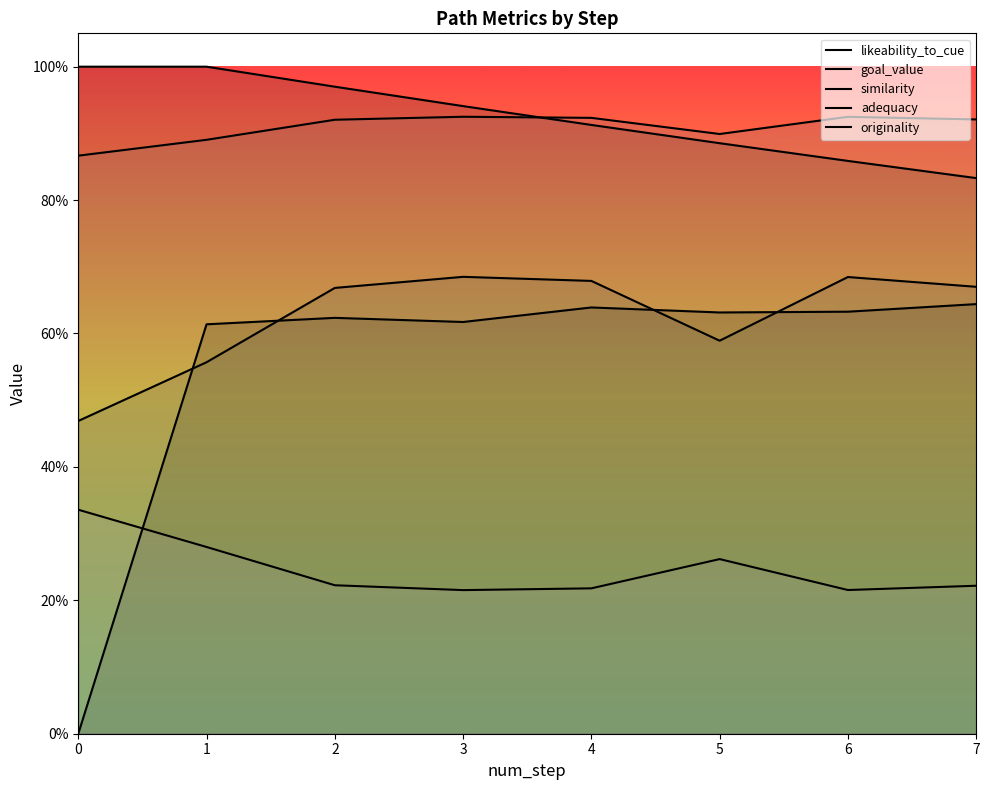

What is the average value of the goal_value series?

0.9